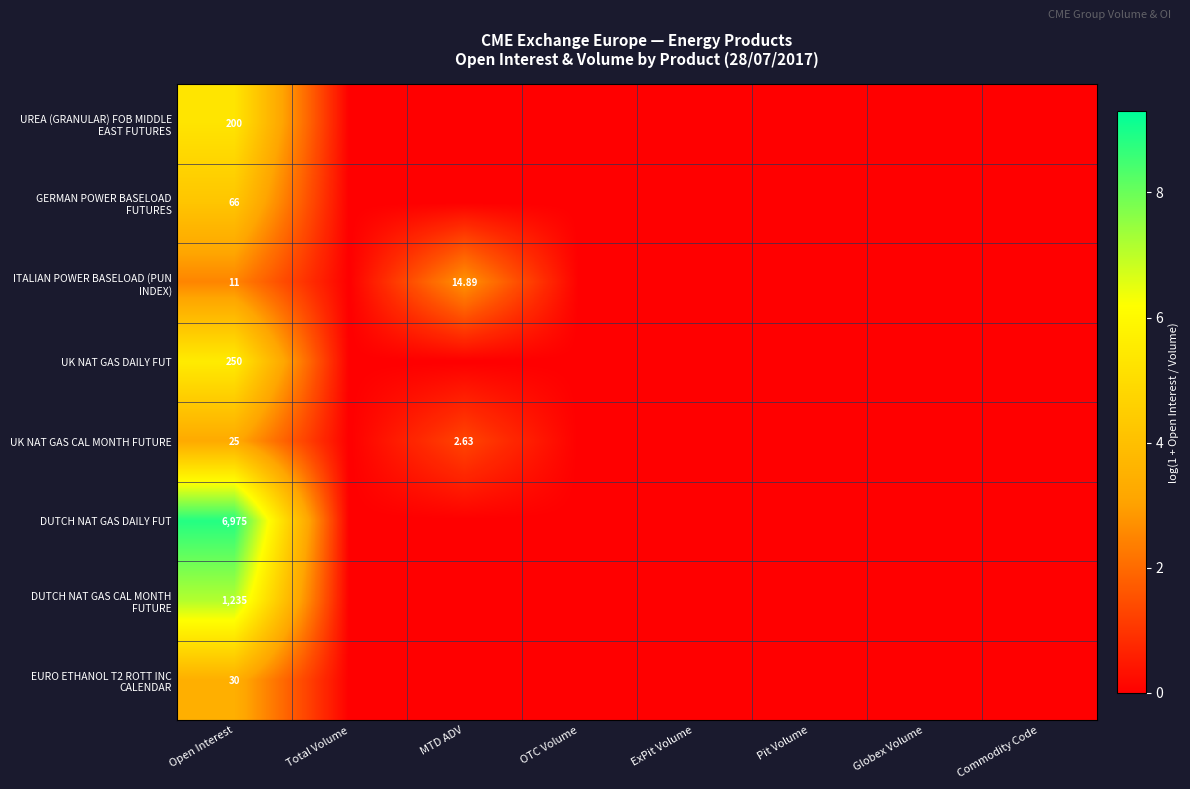

At which category is the sum across all series the highest?

Open Interest